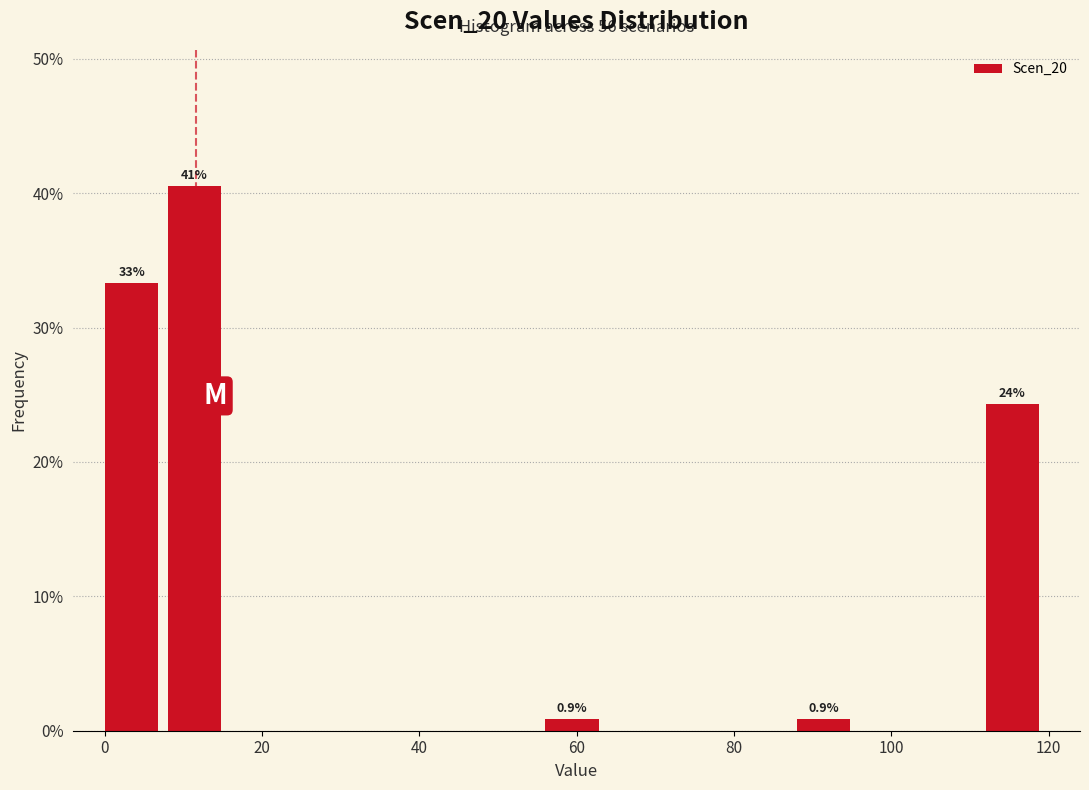

Over which range of the x-axis is the bar tallest?

8 to 16